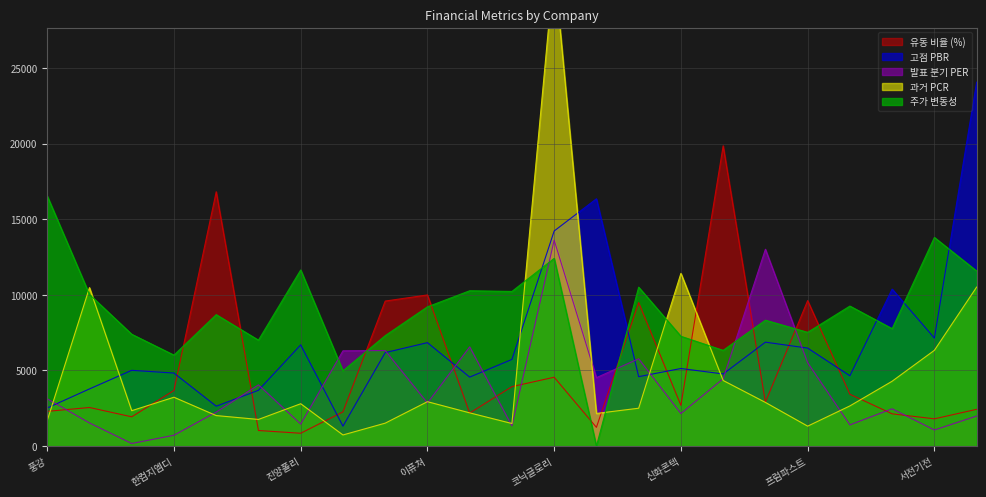

Reading left to right, list all the values displayed in this chart.

과거 PCR: 1689.0	10476.0	2343.0	3231.0	2019.0	1764.0	2802.0	738.0	1518.0	2937.0	2199.0	1494.0	31713.0	2160.0	2505.0	11421.0	4338.0	2889.0	1320.0	2658.0	4290.0	6333.0	10512.0
고점 PBR: 2520.0	3780.0	5010.0	4830.0	2640.0	3690.0	6690.0	1320.0	6180.0	6840.0	4560.0	5730.0	14220.0	16350.0	4590.0	5130.0	4770.0	6870.0	6480.0	4650.0	10380.0	7140.0	24060.0
발표 분기 PER: 3132.0	1531.5	174.0	718.5	2250.0	4050.0	1456.5	6300.0	6319.5	2850.0	6562.5	1335.0	13612.5	4525.5	5775.0	2152.5	4450.5	13012.5	5512.5	1402.5	2467.5	1065.0	1987.5
유동 비율 (%): 2297.2	2552.7	1936.6	3680.6	16813.2	1031.8	850.2	2262.1	9588.4	9993.2	2185.6	3932.4	4553.0	1240.2	9487.3	2694.2	19850.6	2908.2	9618.1	3427.8	2134.5	1803.0	2432.0
주가 변동성: 16536.0	10026.0	7395.0	6015.0	8691.0	7005.0	11646.0	4977.0	7302.0	9207.0	10269.0	10224.0	12411.0	0.0	10506.0	7260.0	6330.0	8325.0	7521.0	9258.0	7764.0	13794.0	11577.0